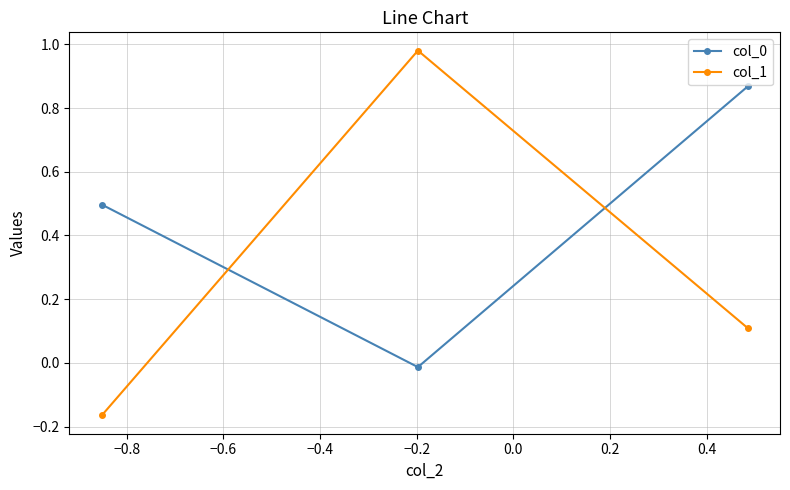

At how many categories does at least one series exceed 0?

3